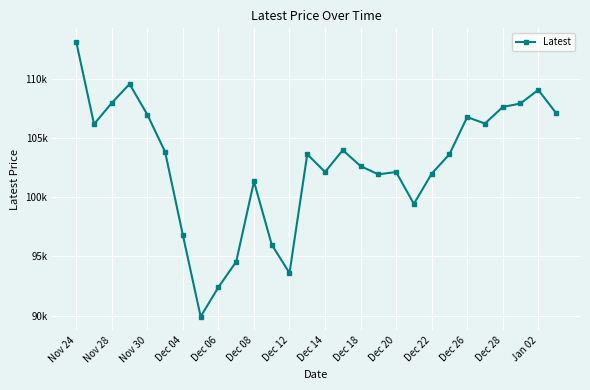

Is this an area chart (filled region under the line)?

No